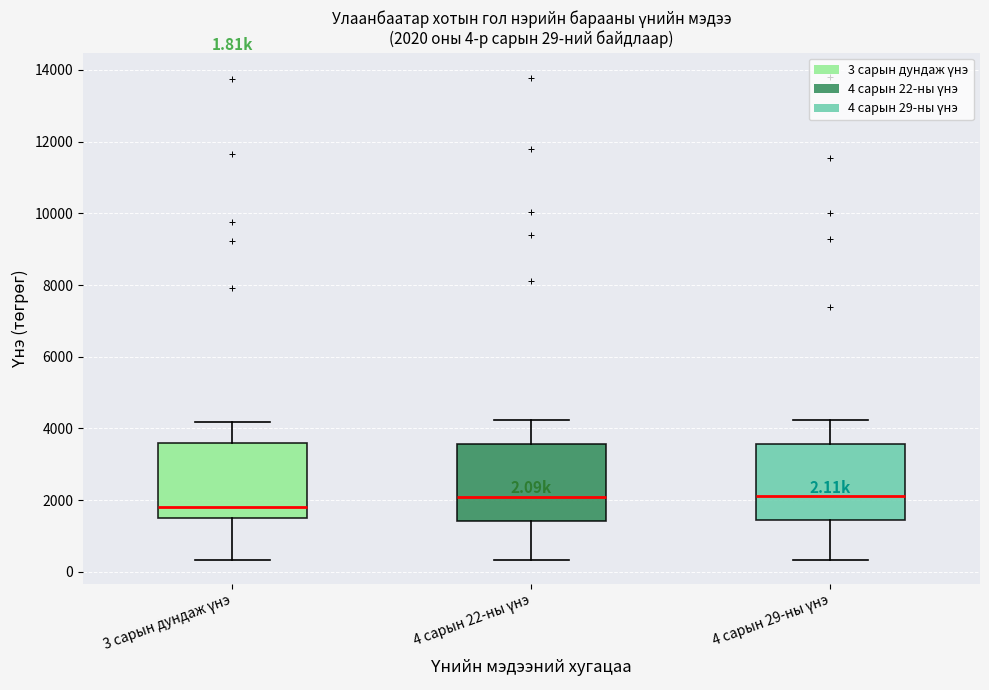

Which box has the lowest median line?

3 сарын дундаж үнэ